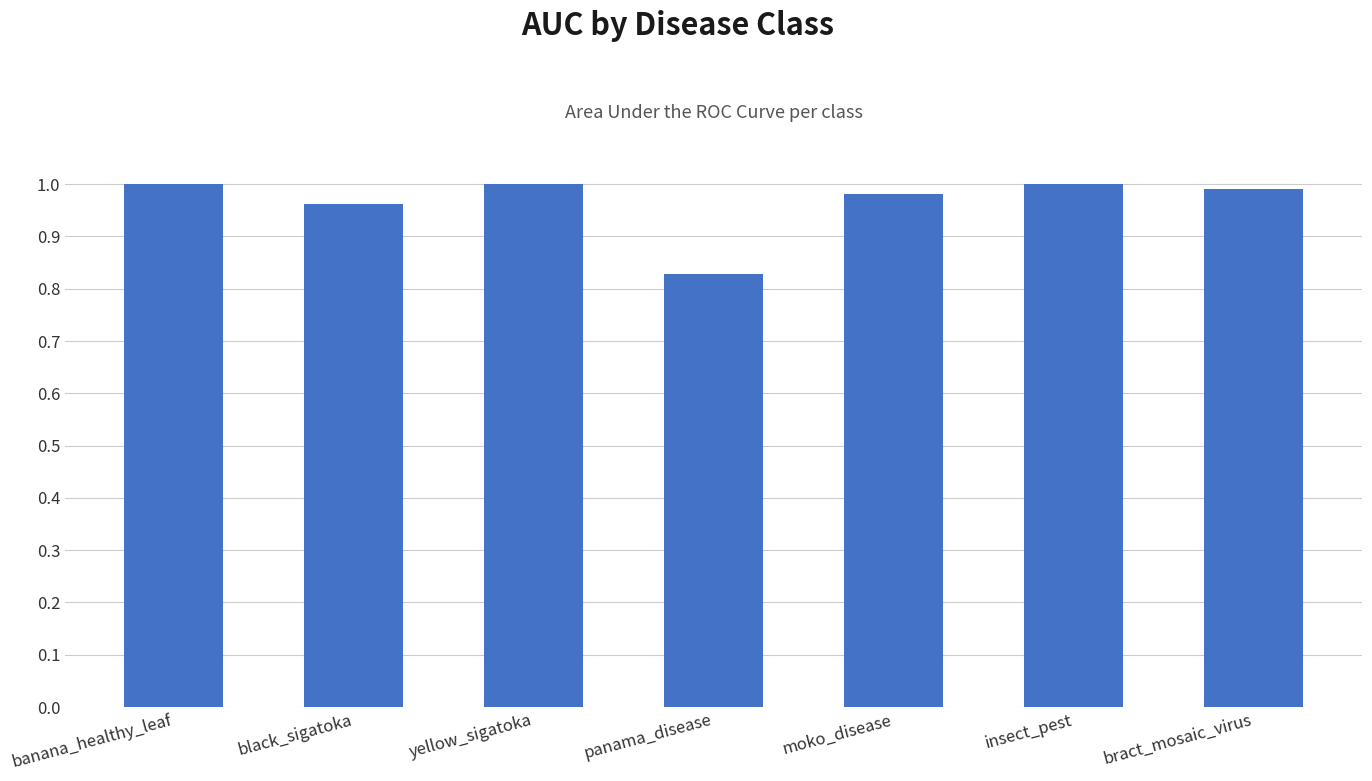

Are the bars horizontal?

No